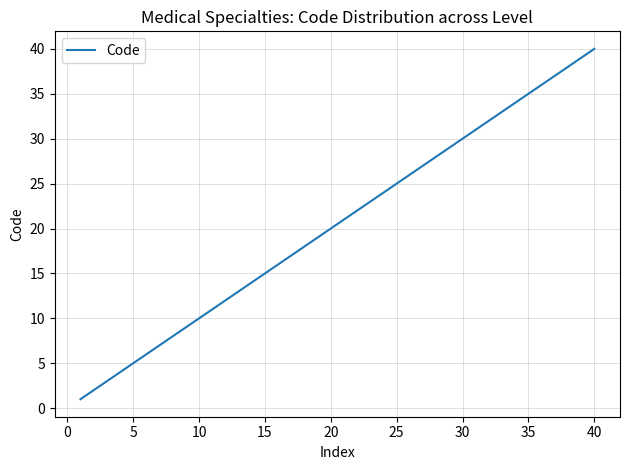

What is the difference between the maximum and minimum values?

39